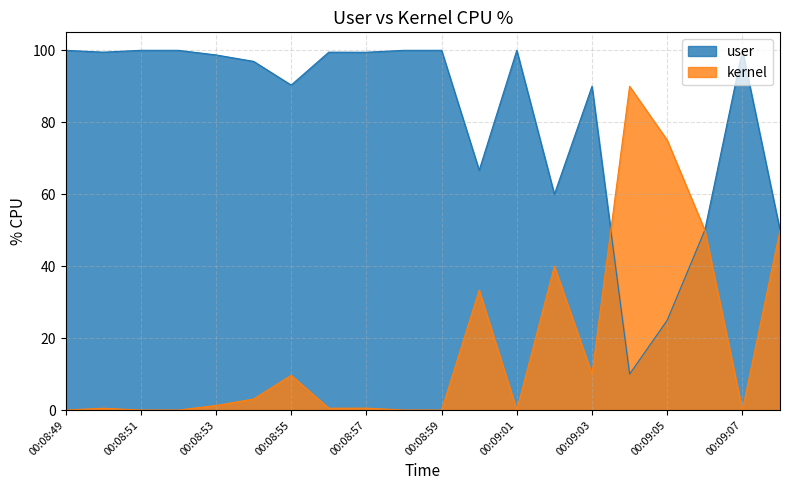

The value of kernel at 00:09:06 is 83.1. True or false?

False